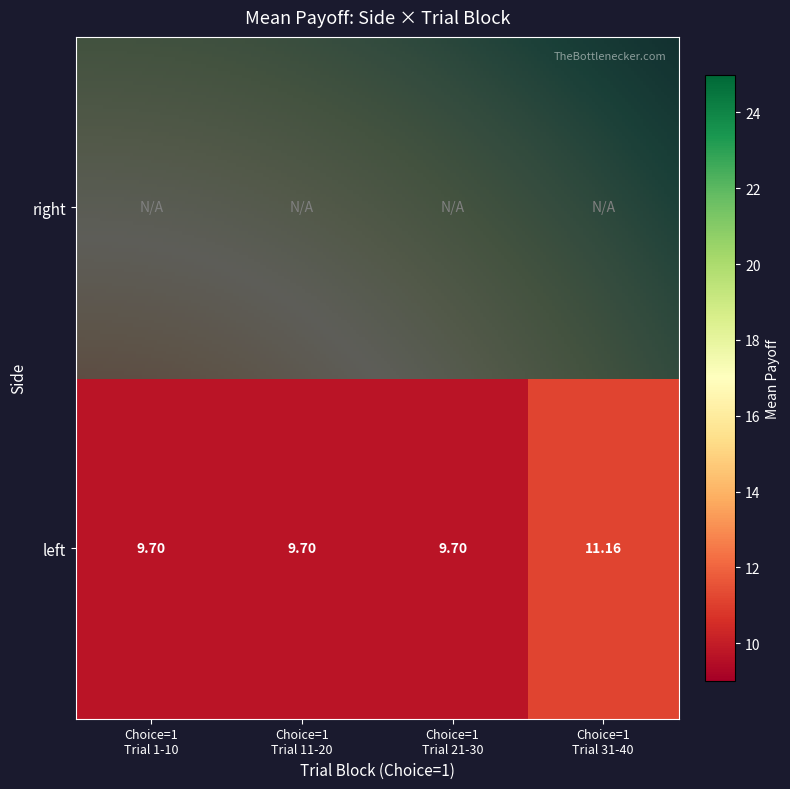

True or false: the data shows 53 at left_1.

False